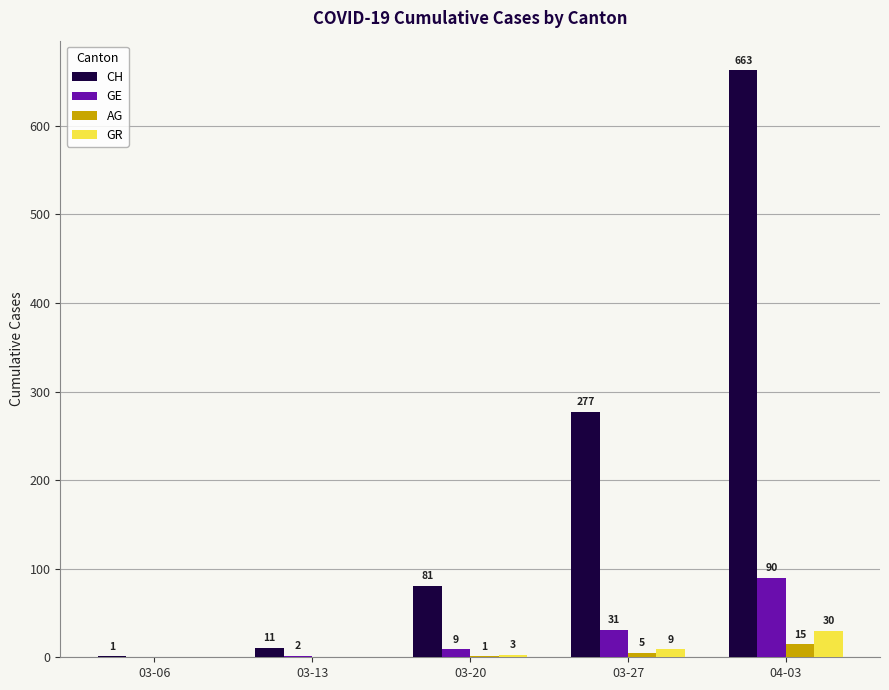

At which label is CH closest to 332?

03-27